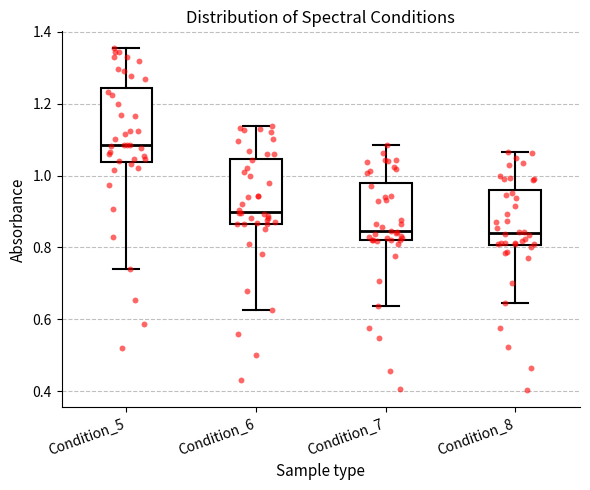

Reading left to right, transcribe this box plot: for each box, give where its median line is, the range the box spans, and where its two whiskers end, as read against the y-axis. The values are not printed on the chart, so give them approximately, as read against the axis.

Condition_5: median 1.08, box 1.04 to 1.24, whiskers 0.74 to 1.36
Condition_6: median 0.90, box 0.86 to 1.04, whiskers 0.62 to 1.14
Condition_7: median 0.84, box 0.82 to 0.98, whiskers 0.64 to 1.08
Condition_8: median 0.84, box 0.80 to 0.96, whiskers 0.64 to 1.06